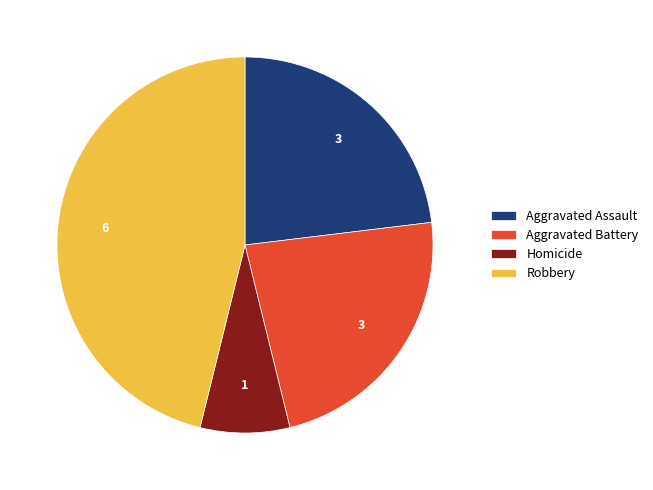

Is there a majority slice in this chart?

No